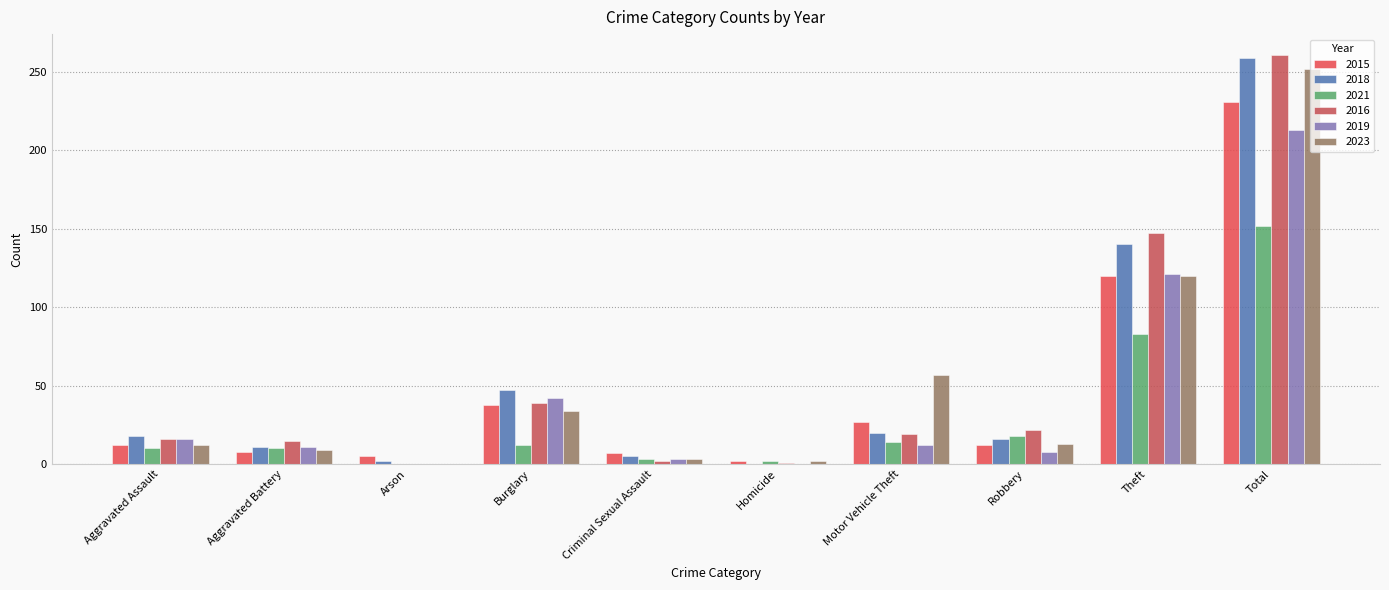

Reading left to right, extract all data points from this chart.

2015: 12	8	5	38	7	2	27	12	120	231
2018: 18	11	2	47	5	0	20	16	140	259
2021: 10	10	0	12	3	2	14	18	83	152
2016: 16	15	0	39	2	1	19	22	147	261
2019: 16	11	0	42	3	0	12	8	121	213
2023: 12	9	0	34	3	2	57	13	120	252